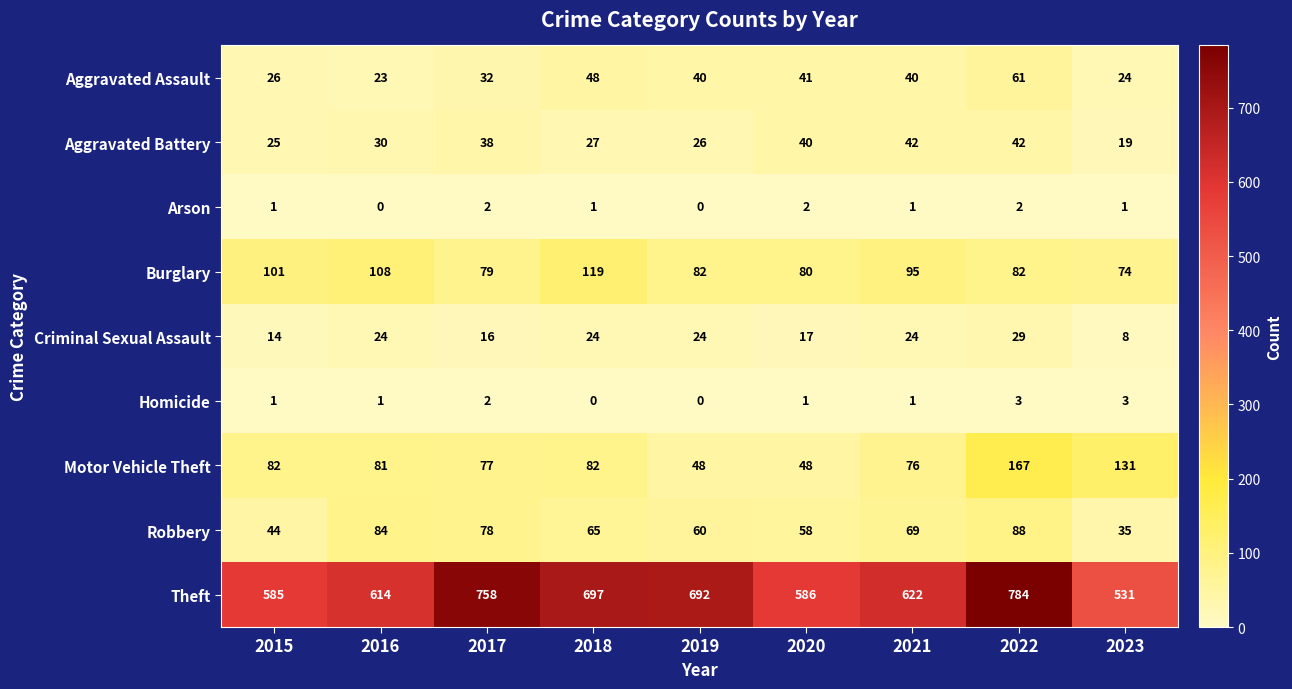

Rank the series by their maximum value, from lowest to highest.

Arson, Homicide, Criminal Sexual Assault, Aggravated Battery, Aggravated Assault, Robbery, Burglary, Motor Vehicle Theft, Theft